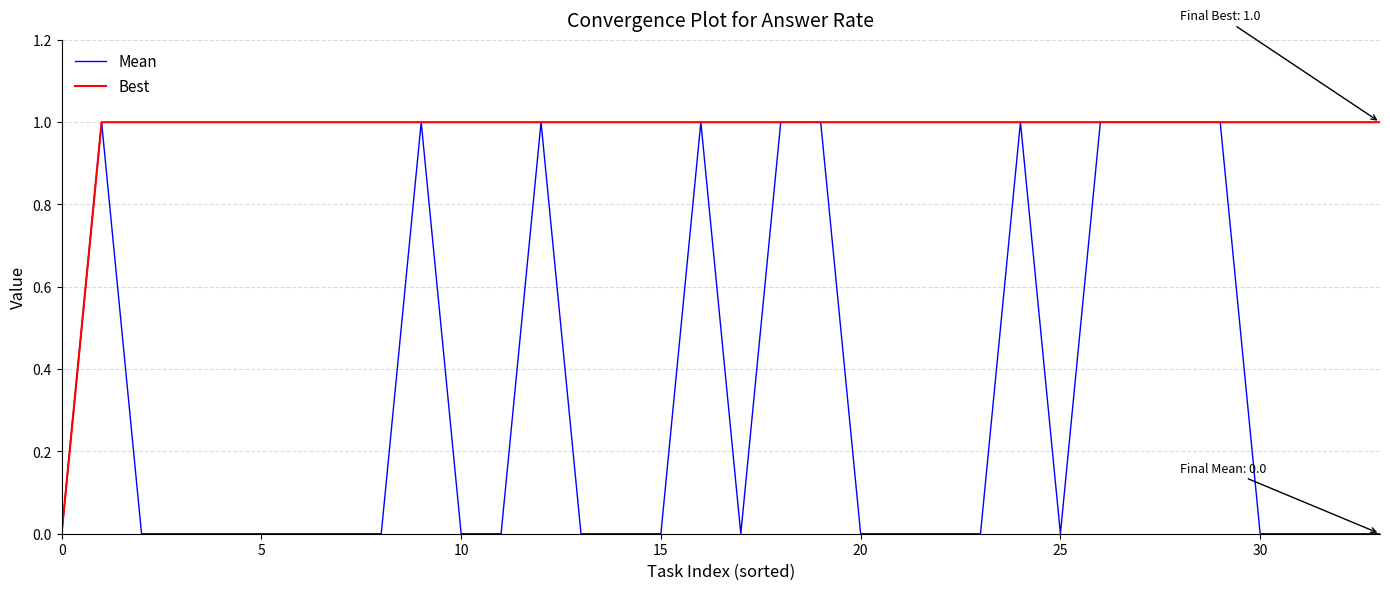

Reading left to right, extract all data points from this chart.

Mean: 0	1	0	0	0	0	0	0	0	1	0	0	1	0	0	0	1	0	1	1	0	0	0	0	1	0	1	1	1	1	0	0	0	0
Best: 0	1	1	1	1	1	1	1	1	1	1	1	1	1	1	1	1	1	1	1	1	1	1	1	1	1	1	1	1	1	1	1	1	1